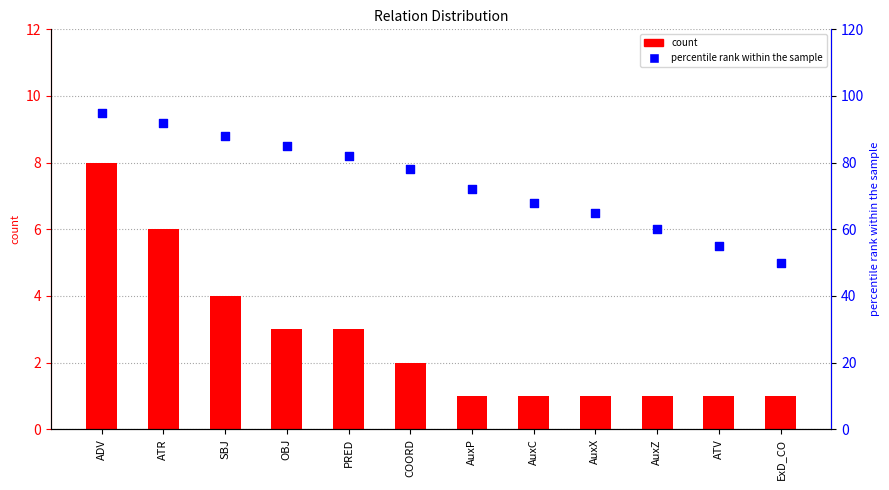

What is the total value across all series at AuxX?

66